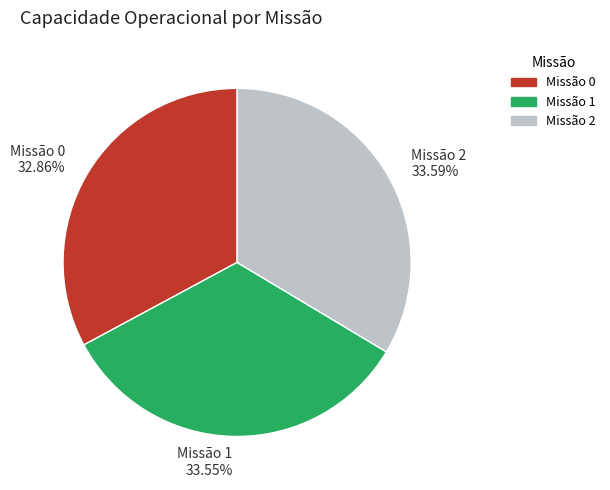

Count the number of slices in the pie.

3